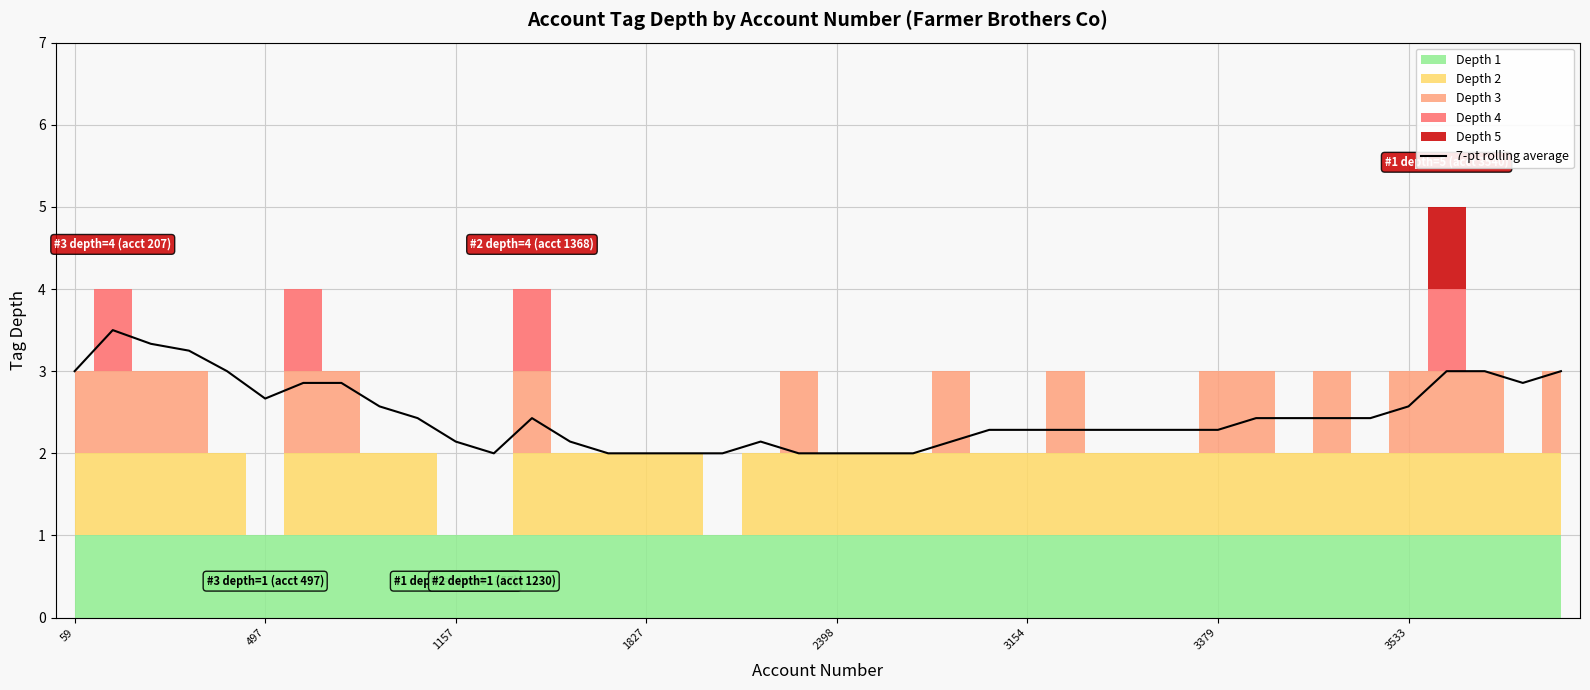

What is the average value?

2.5